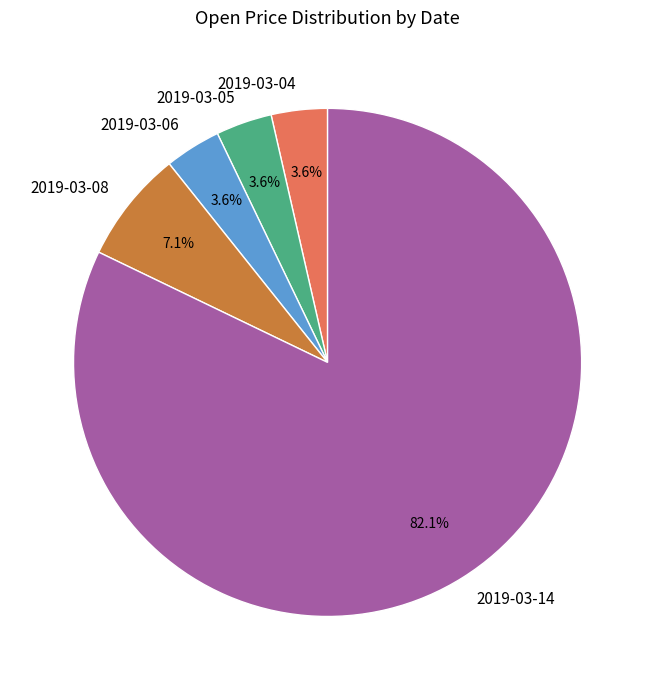

Which has a higher value, 2019-03-14 or 2019-03-06?

2019-03-14